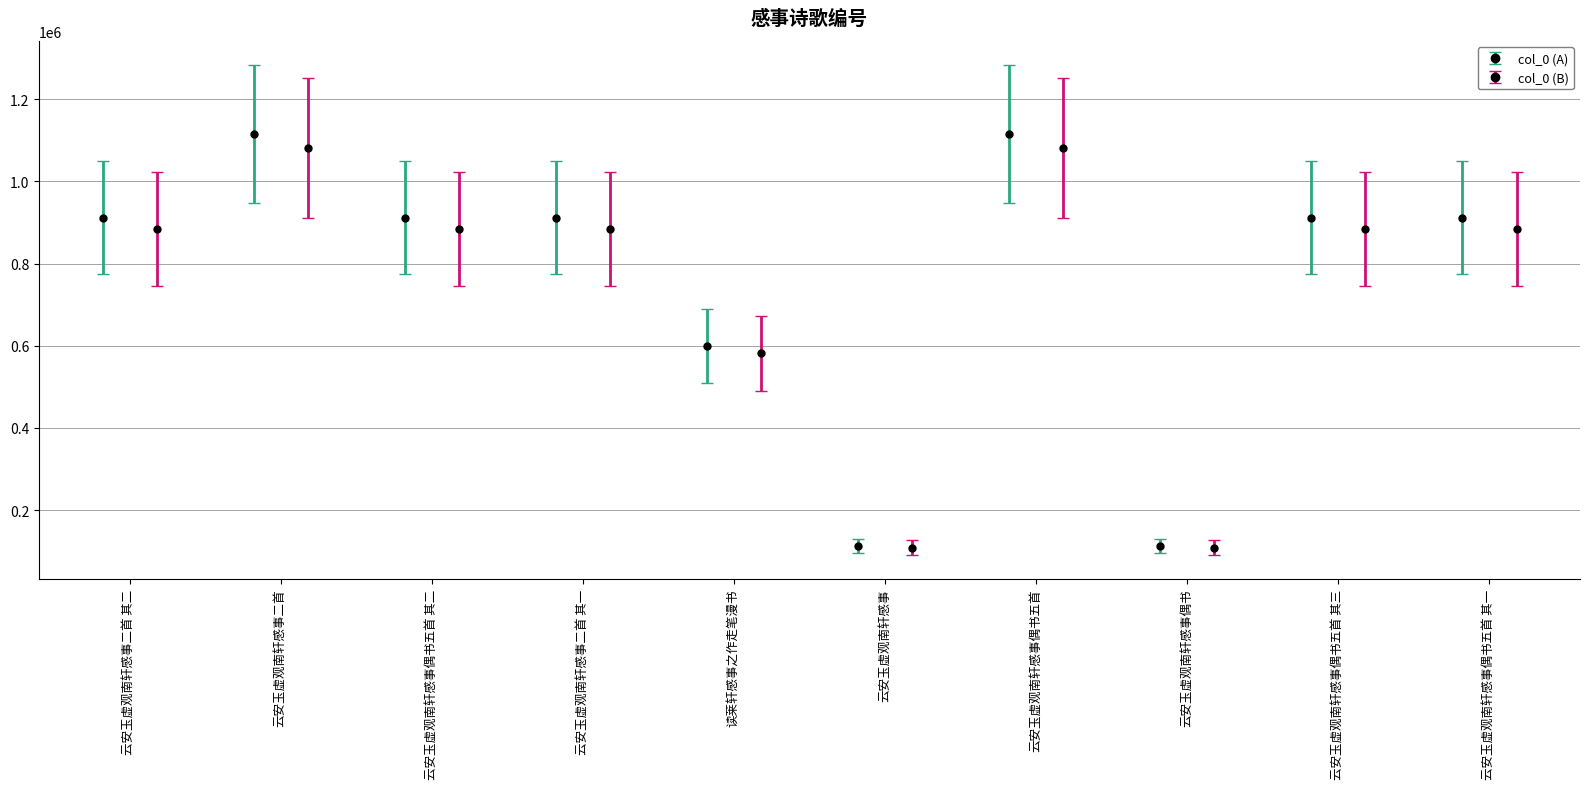

Which label corresponds to the smallest value in the chart?

云安玉虚观南轩感事